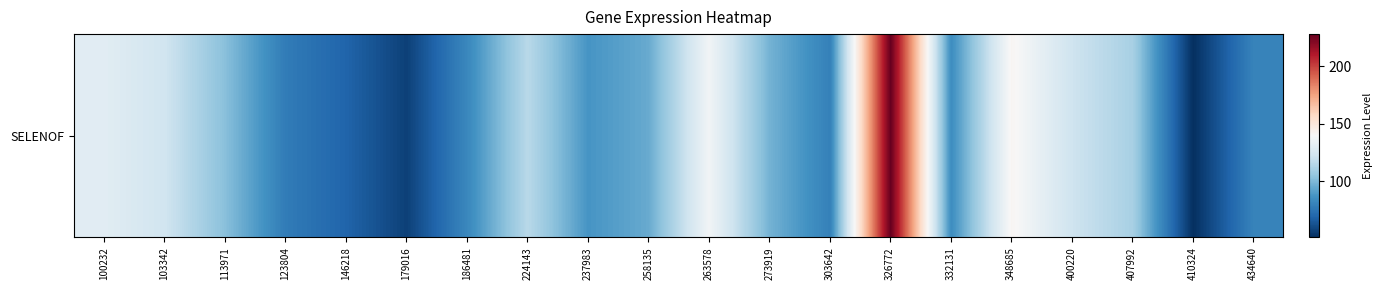

Rank the categories by value from highest to lowest.

326772, 348685, 263578, 100232, 103342, 400220, 224143, 407992, 113971, 273919, 258135, 237983, 332131, 186481, 434640, 303642, 123804, 146218, 179016, 410324